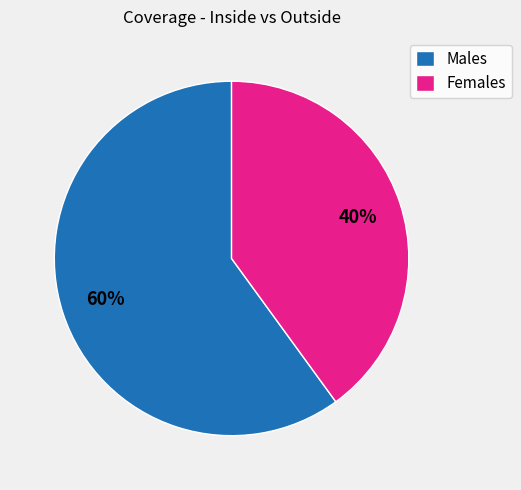

What is the largest slice in the pie chart?

Males